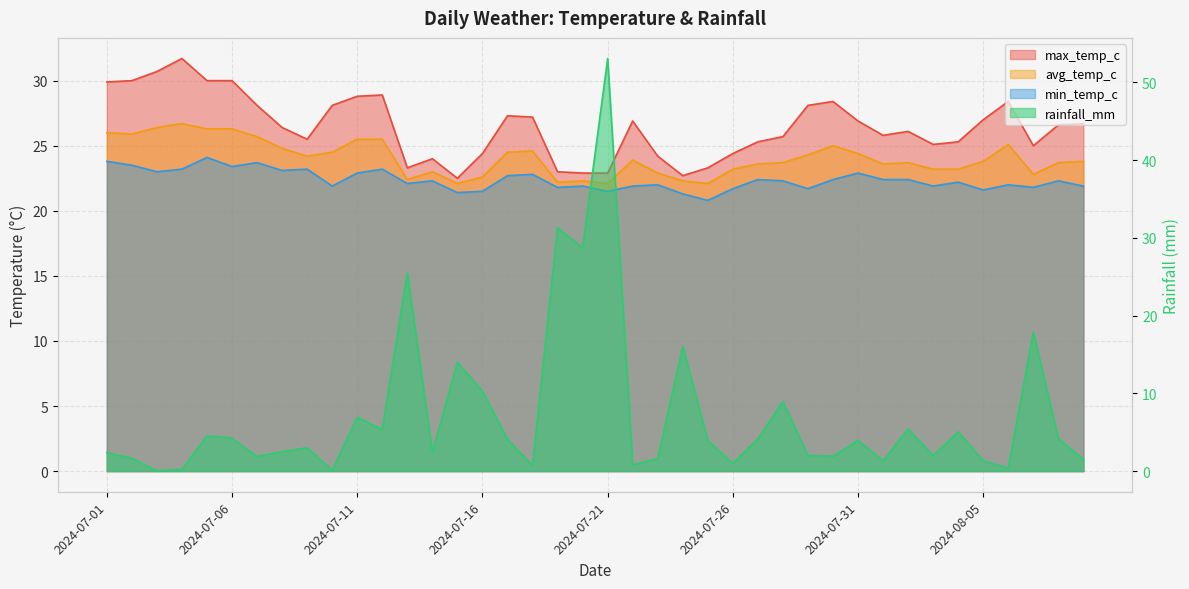

True or false: max_temp_c and avg_temp_c cross at least once.

False